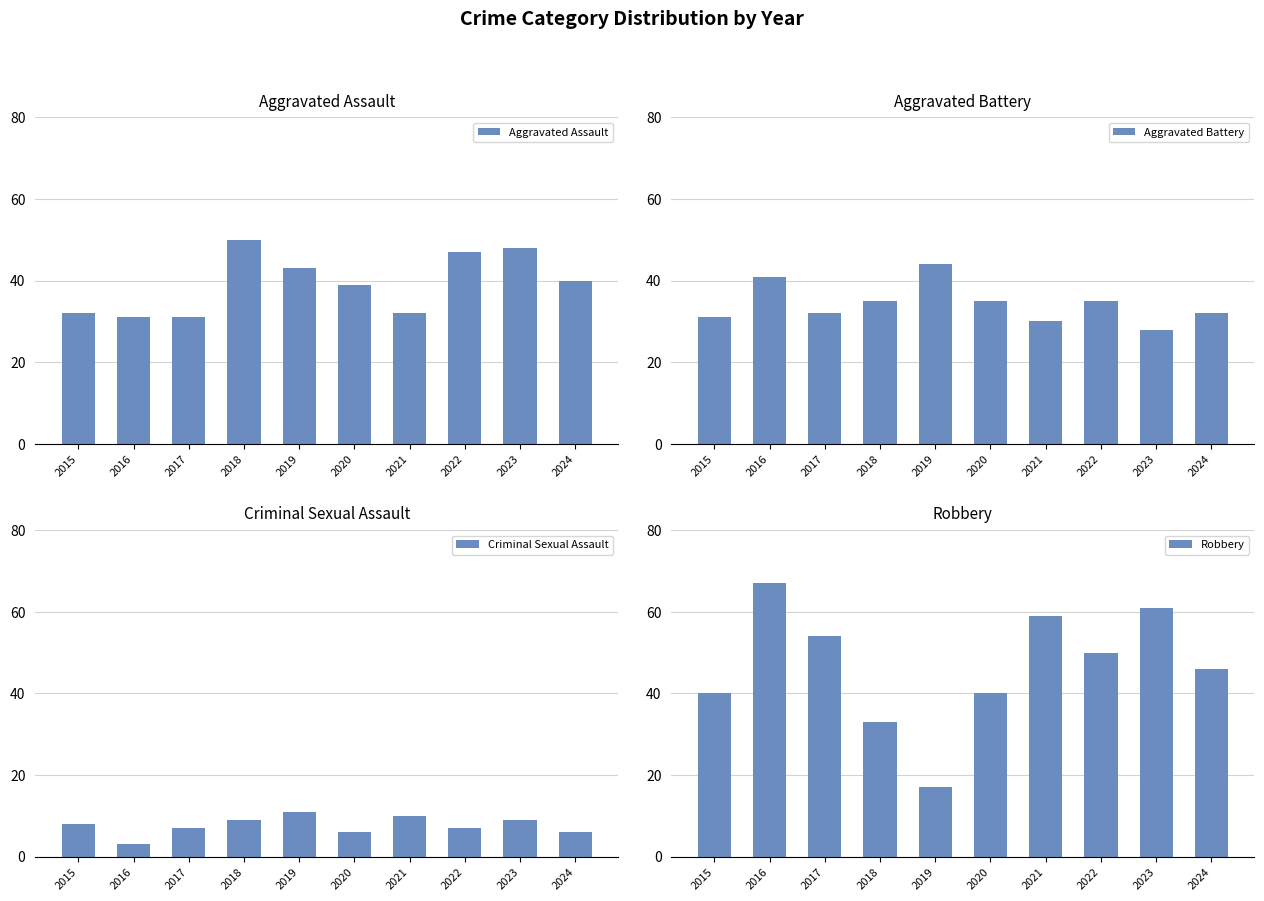

How many data points in Robbery are less than 50?

5